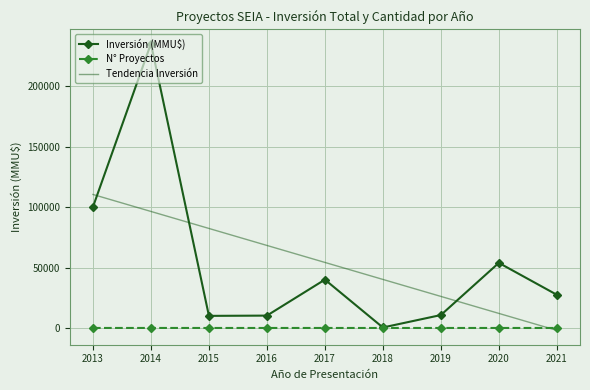

Which series ends up on top after the final intersection of Tendencia Inversión and N° Proyectos?

N° Proyectos